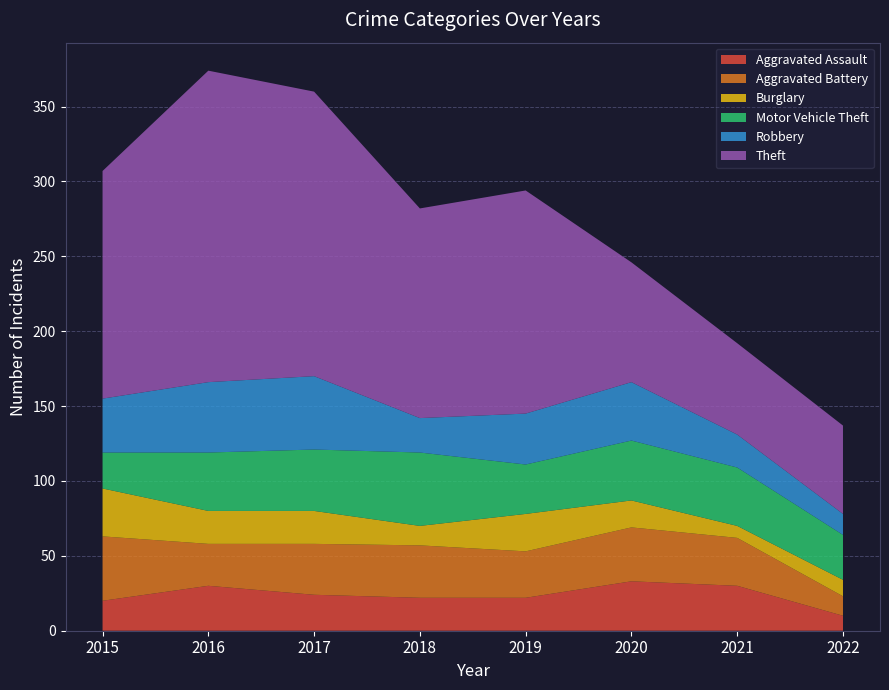

Reading left to right, list all the values displayed in this chart.

Aggravated Assault: 20	30	24	22	22	33	30	10
Aggravated Battery: 43	28	34	35	31	36	32	13
Burglary: 32	22	22	13	25	18	8	11
Motor Vehicle Theft: 24	39	41	49	33	40	39	30
Robbery: 36	47	49	23	34	39	22	14
Theft: 152	208	190	140	149	80	61	59